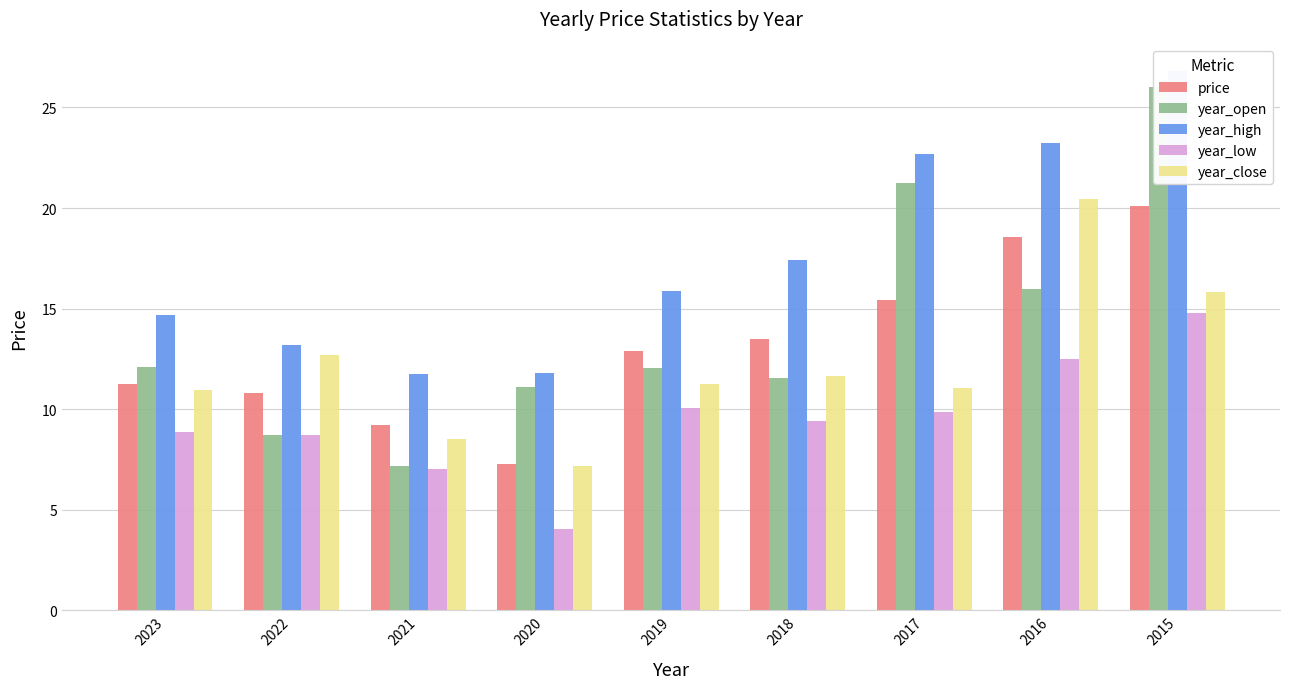

Rank the series at 2016 from highest to lowest value.

year_high, year_close, price, year_open, year_low